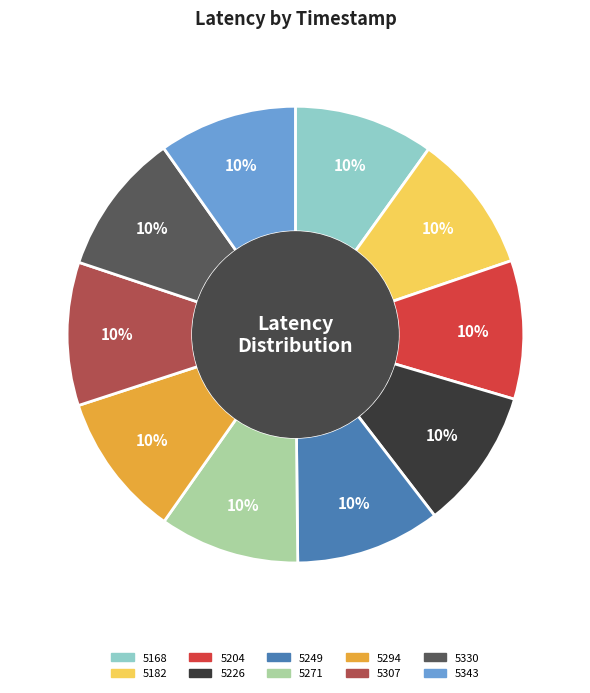

To the nearest percent, what portion does 5294 represent?

10%